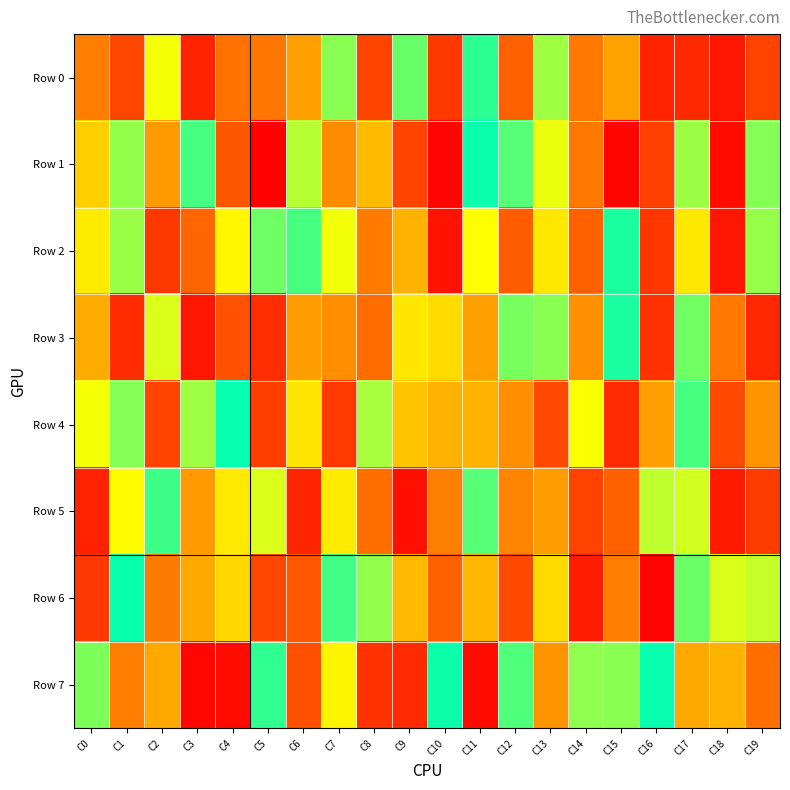

Rank the series at C3 from lowest to highest value.

Row 7, Row 3, Row 0, Row 2, Row 5, Row 6, Row 4, Row 1